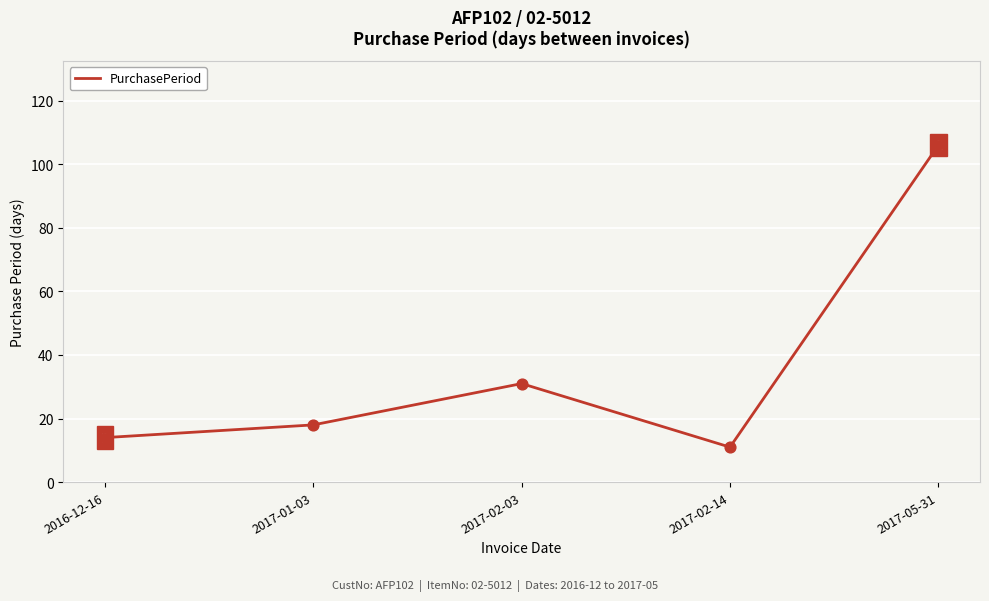

Which has a higher value, 2017-02-14 or 2016-12-16?

2016-12-16